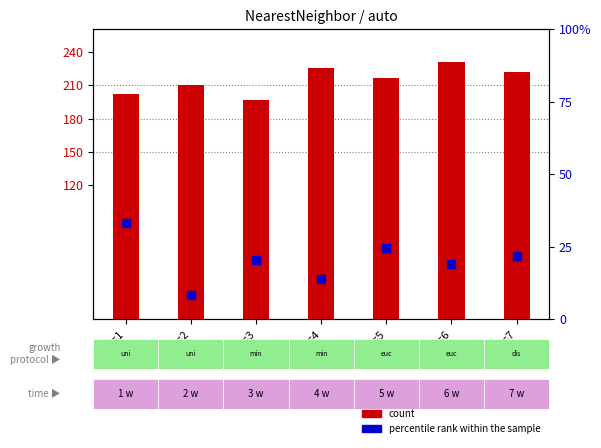

At which category is the sum across all series the highest?

k=6